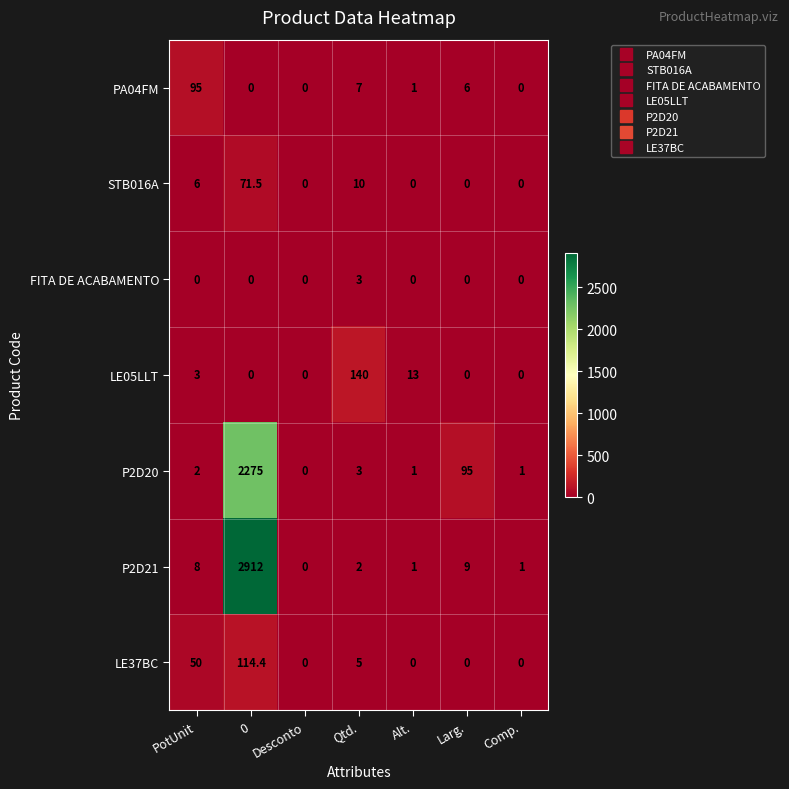

Rank the series by their maximum value, from lowest to highest.

FITA DE ACABAMENTO, STB016A, PA04FM, LE37BC, LE05LLT, P2D20, P2D21